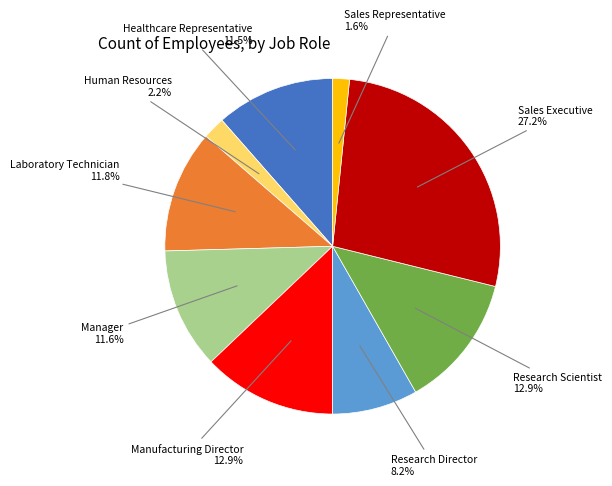

Is there a majority slice in this chart?

No